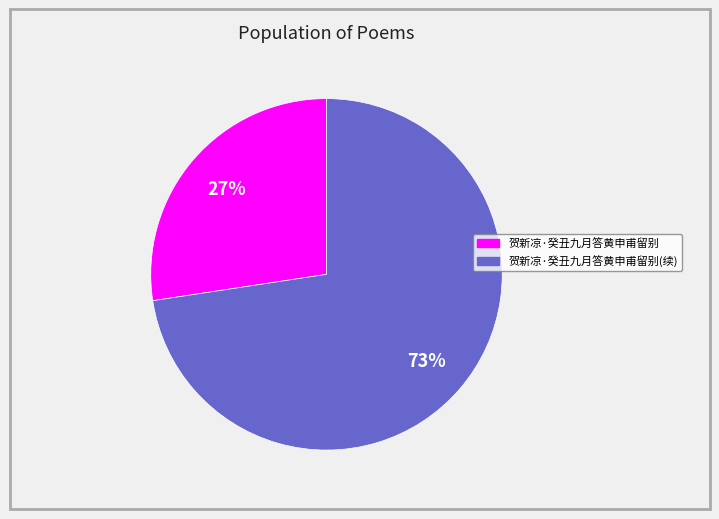

Is there a majority slice in this chart?

Yes